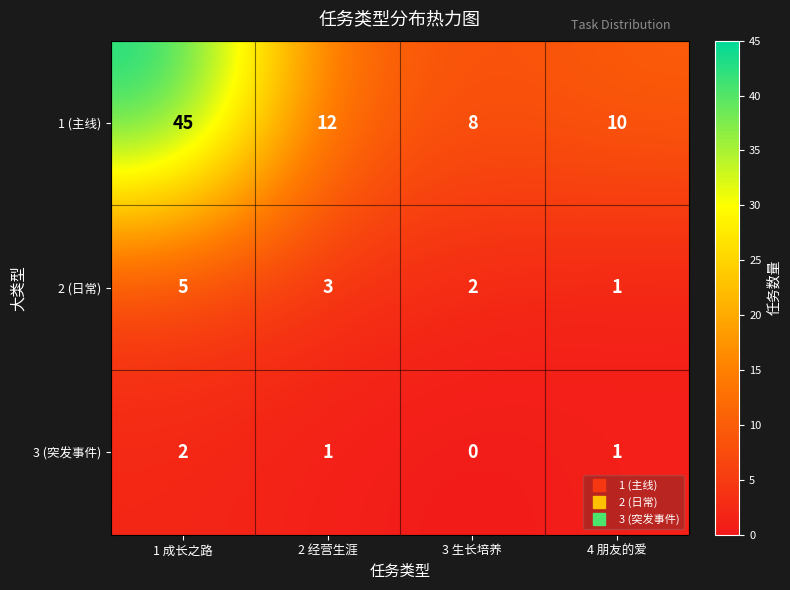

Where does the 1 (主线) series first go above 12?

1 成长之路